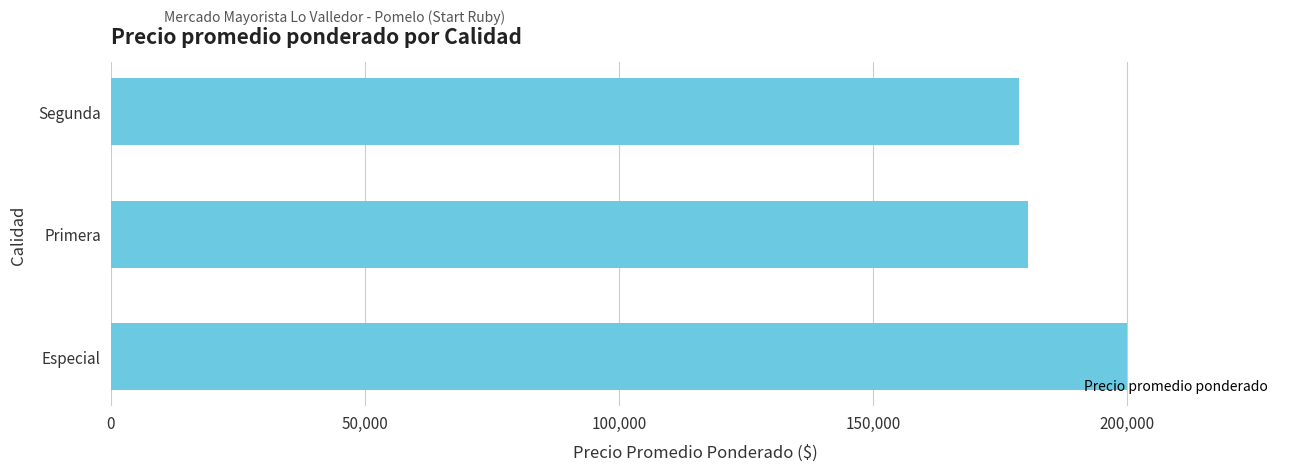

Rank the categories by value from lowest to highest.

Segunda, Primera, Especial